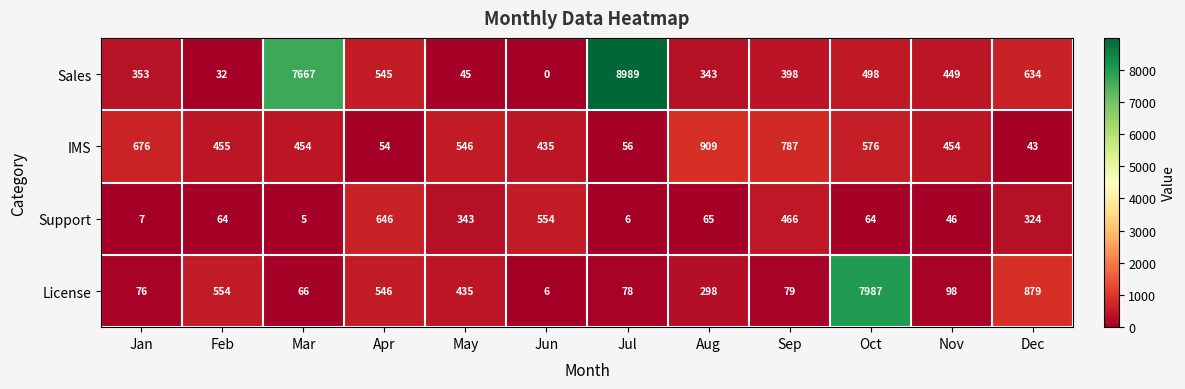

What is the sum of all License values?

11102